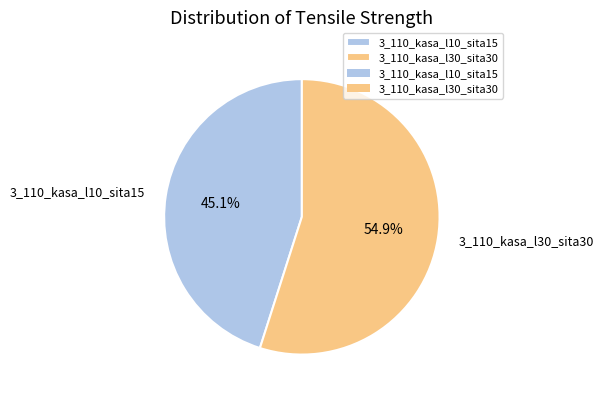

Which slice is the largest?

3_110_kasa_l30_sita30